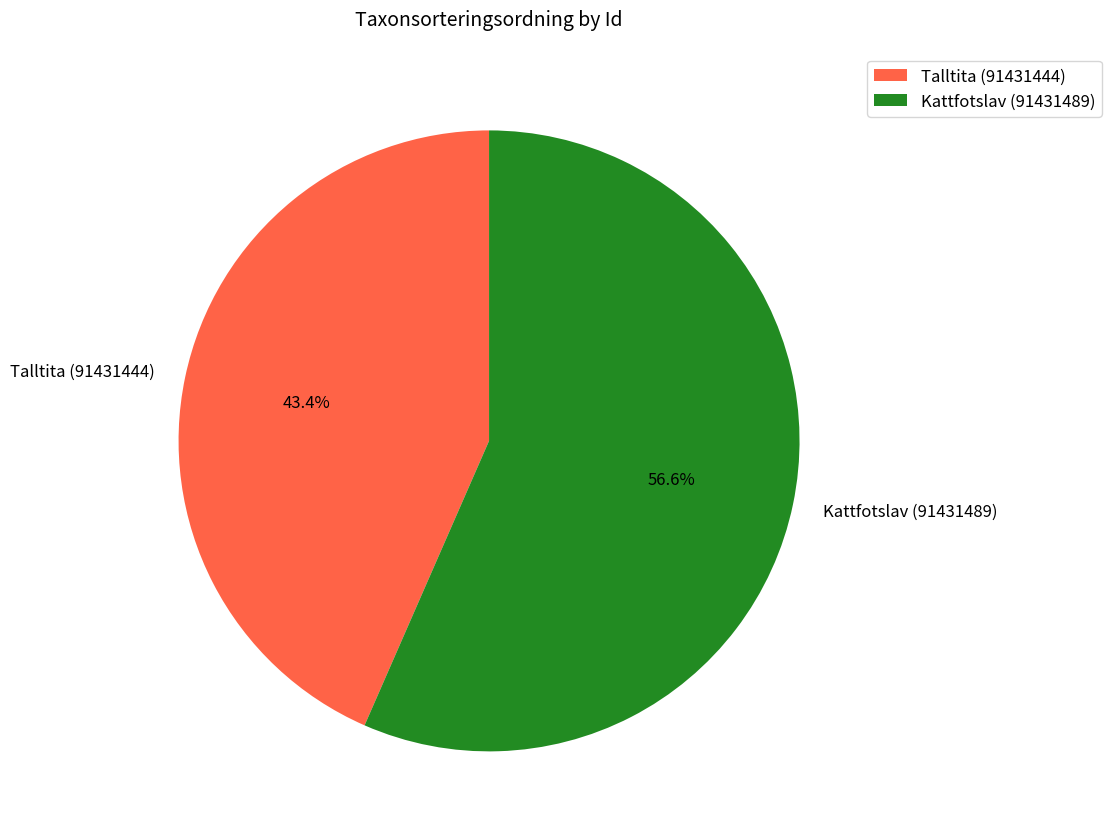

Does Kattfotslav (91431489) represent more than half of the total?

Yes